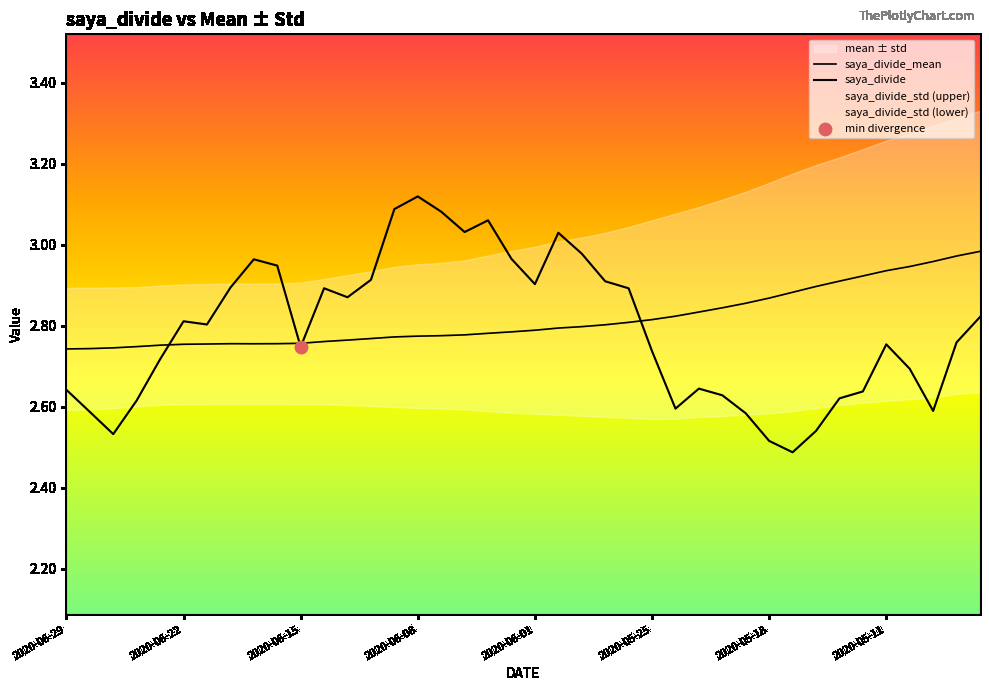

At how many categories does at least one series exceed 3?

6